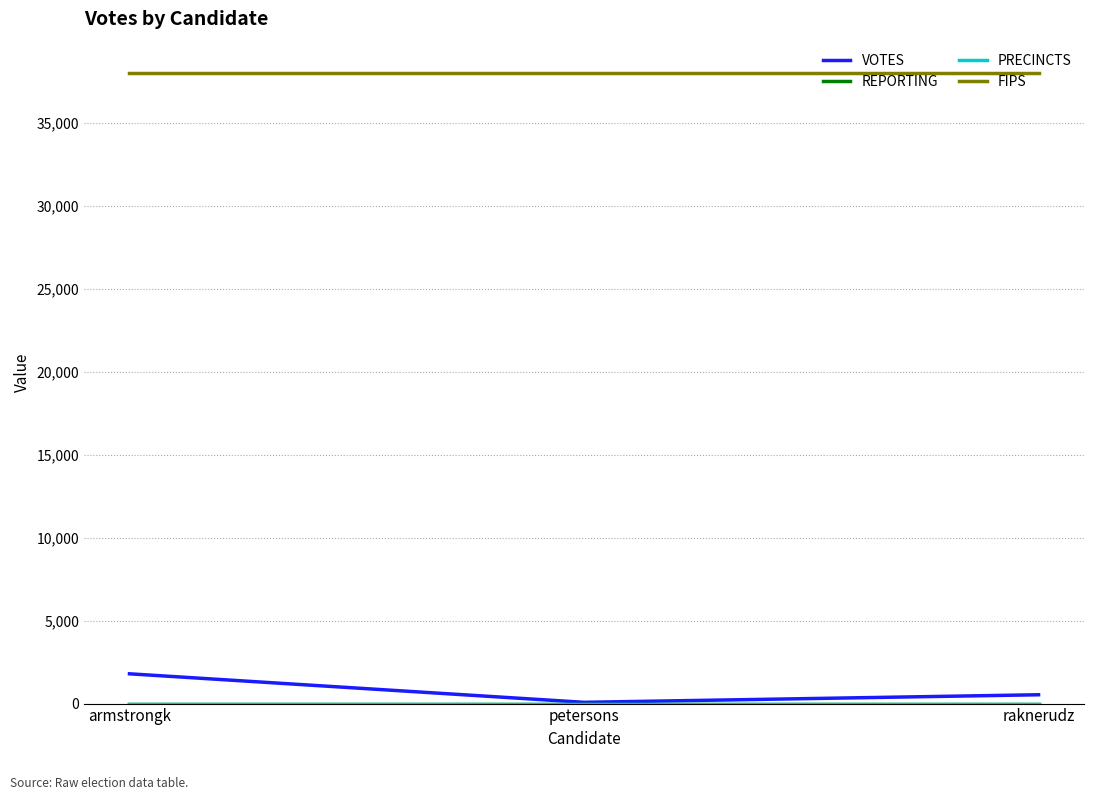

What is the total value across all series at raknerudz?

38559